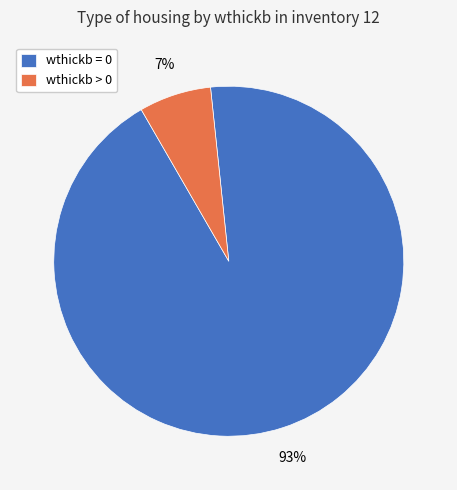

Which slice is the smallest?

wthickb > 0